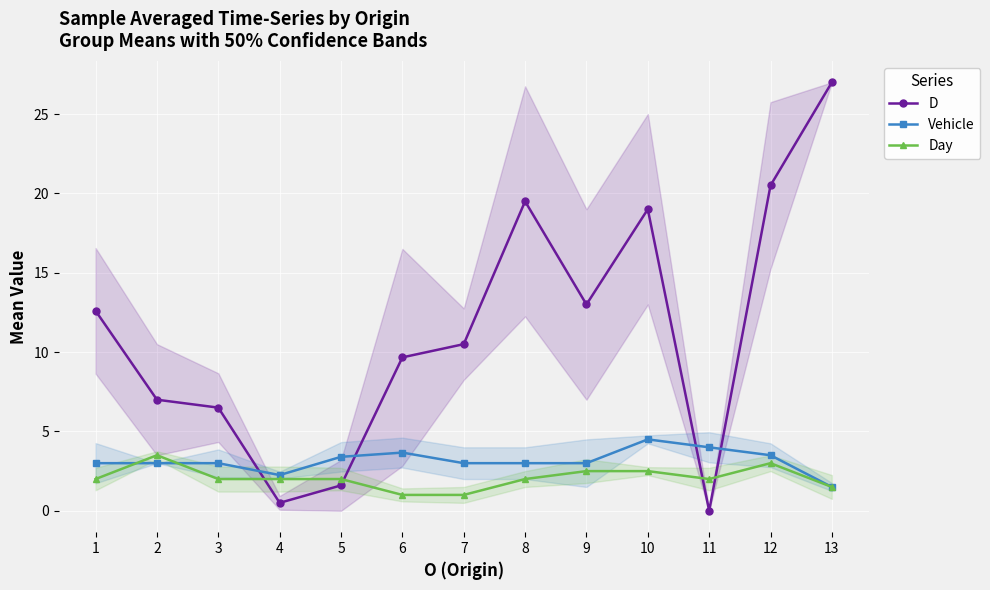

At which category is the sum across all series the highest?

13